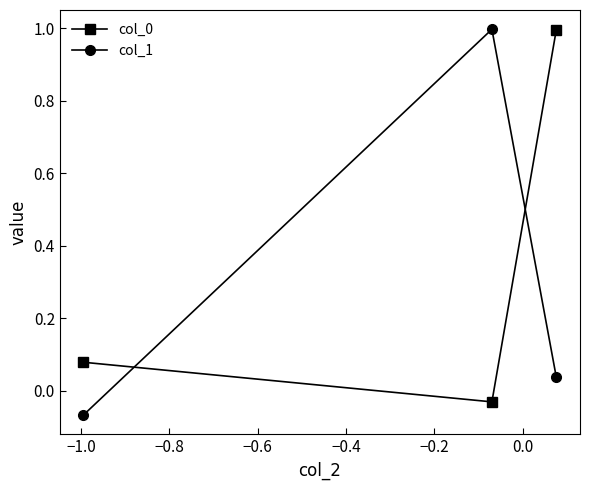

Does the chart have visible grid lines?

No